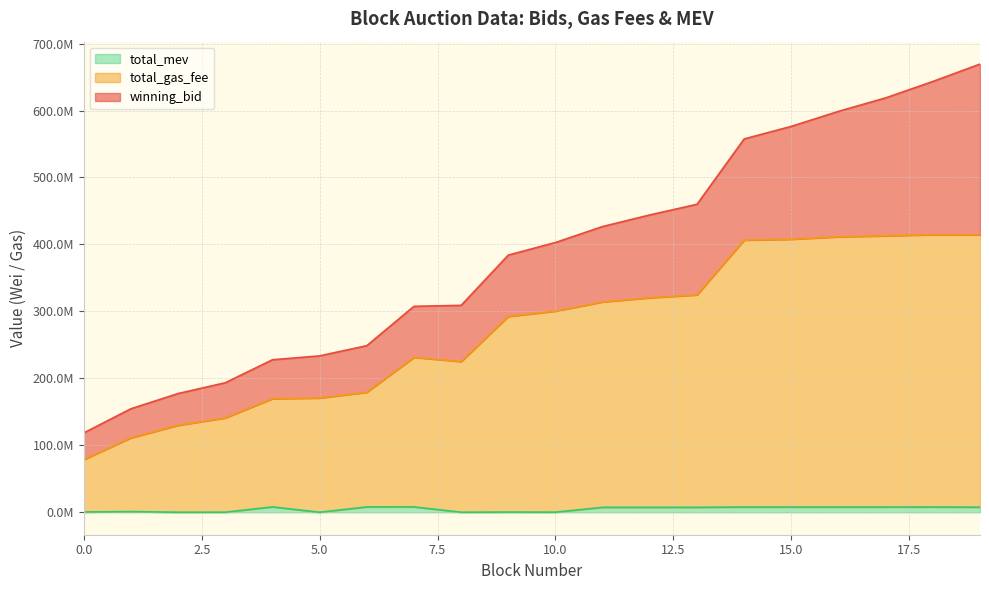

What is the value of the total_mev point at the 1st from the left?

524600